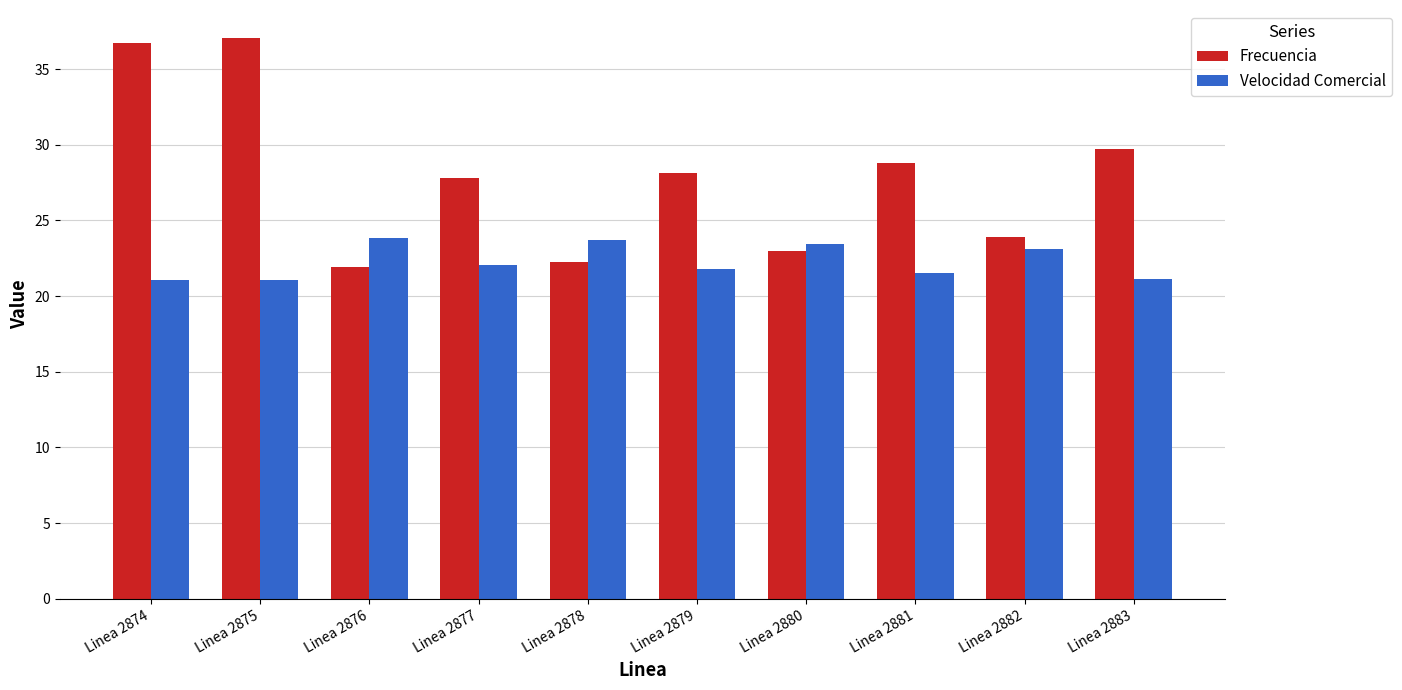

What is the maximum value shown in the chart?

37.1